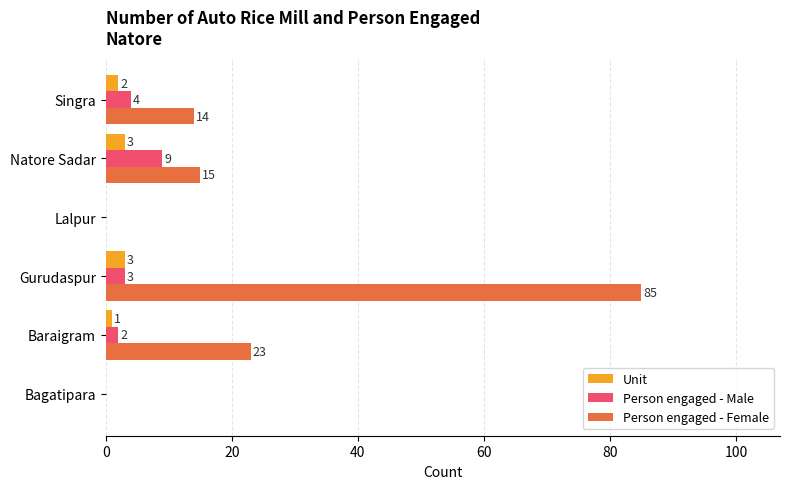

Which series changed the most between Baraigram and Lalpur?

Person engaged - Female